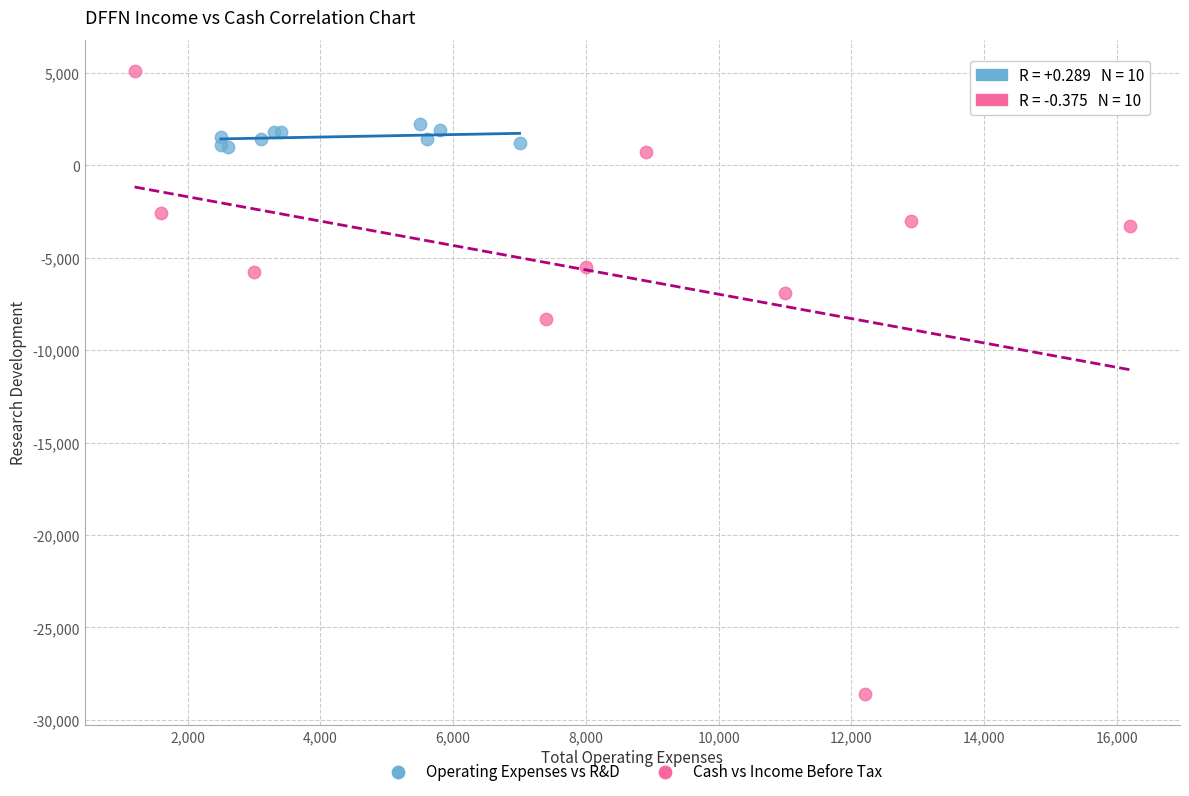

Which series contains the highest Y value?

Cash vs Income Before Tax